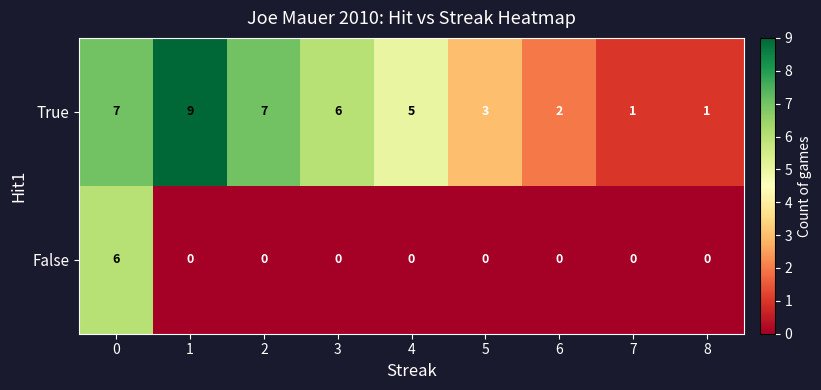

True or false: False has a value of 3 at 4.

False